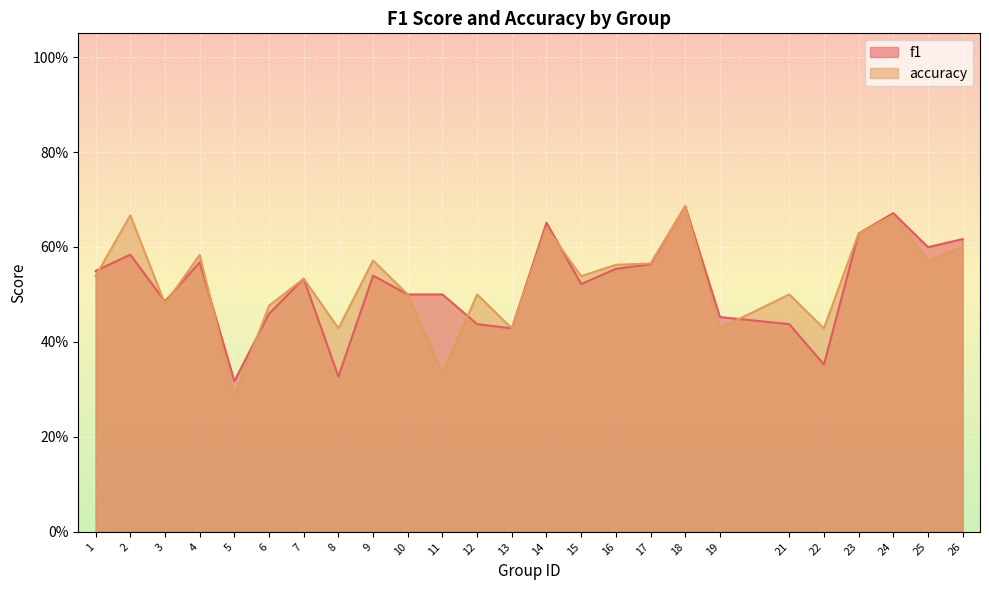

At which category is the sum across all series the highest?

18